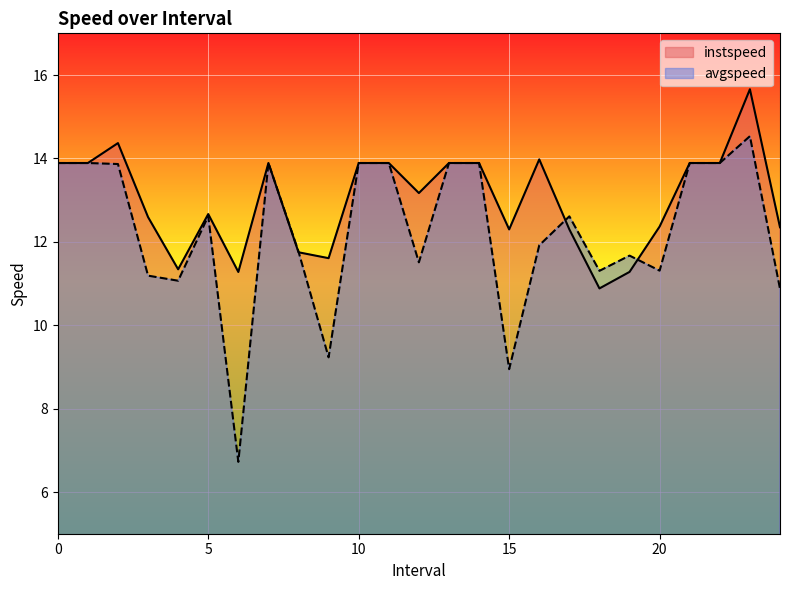

In instspeed, how many points are higher than both neighbors (excluding endpoints)?

5